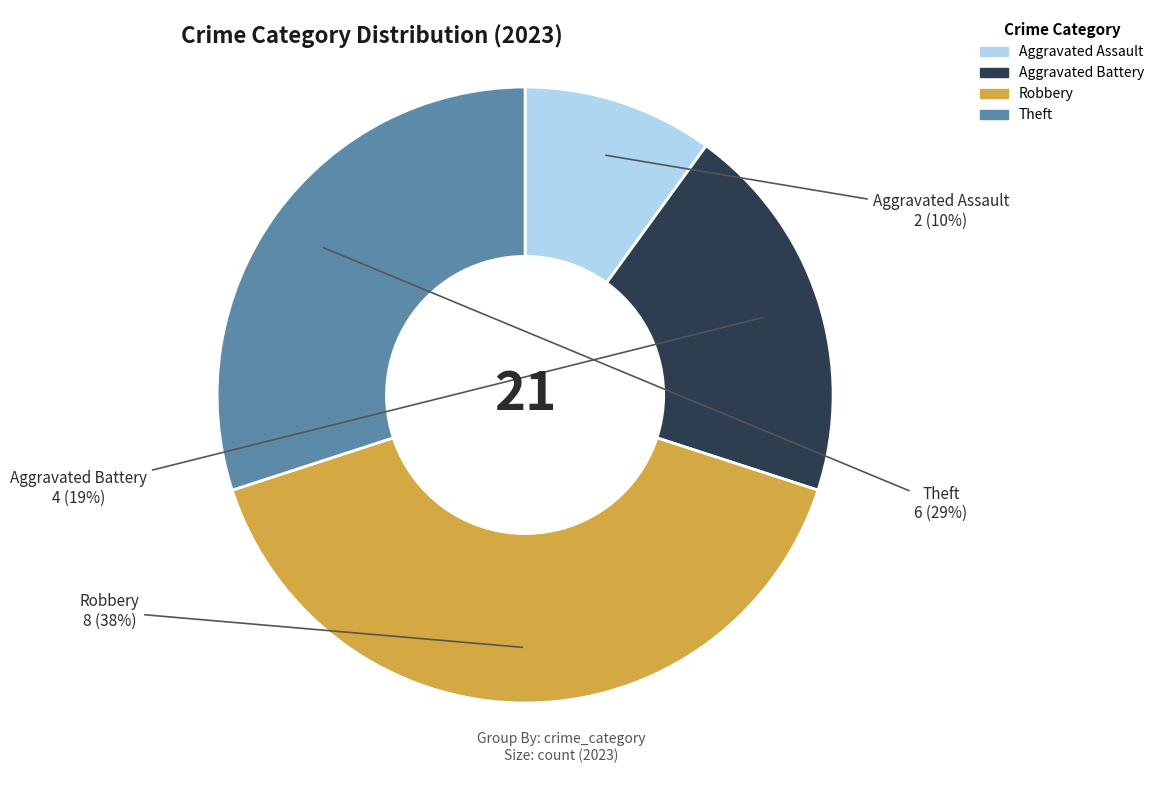

Which category has the smallest portion of the pie?

Aggravated Assault